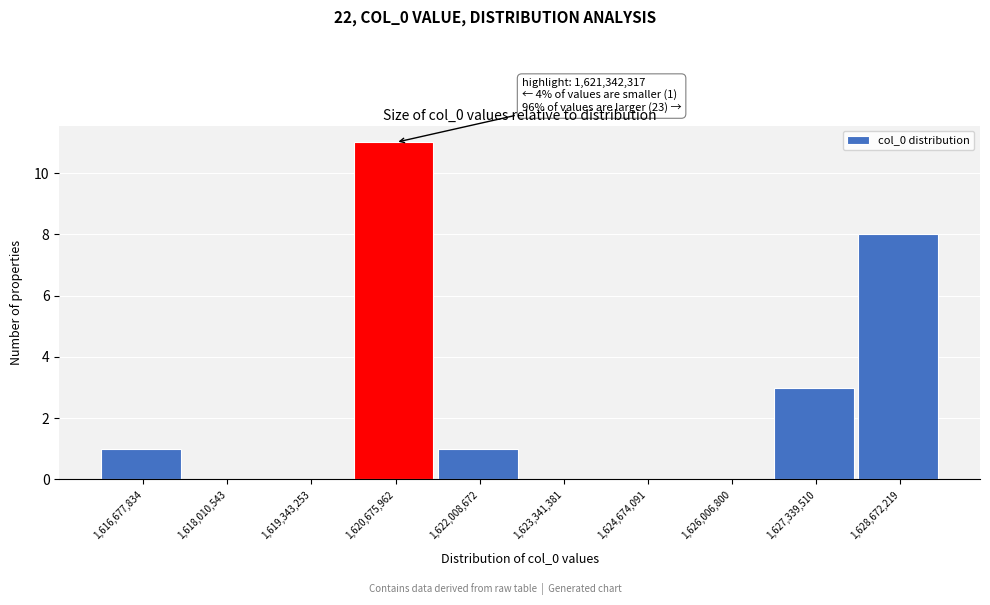

Reading left to right, transcribe all the data shown in this chart.

1,616,677,834=1	1,618,010,543=0	1,619,343,253=0	1,620,675,962=11	1,622,008,672=1	1,623,341,381=0	1,624,674,091=0	1,626,006,800=0	1,627,339,510=3	1,628,672,219=8